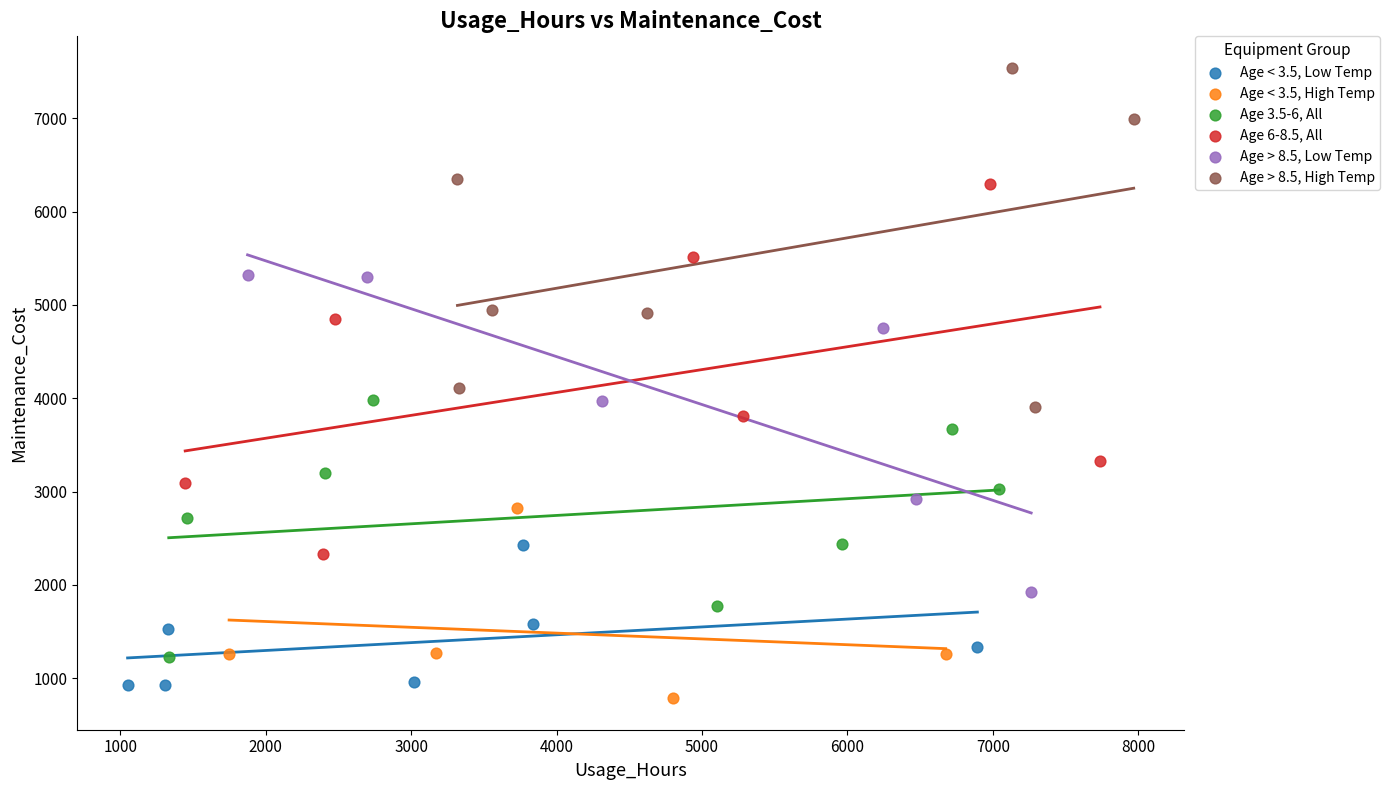

Which series reaches the maximum Y coordinate?

Age > 8.5, High Temp